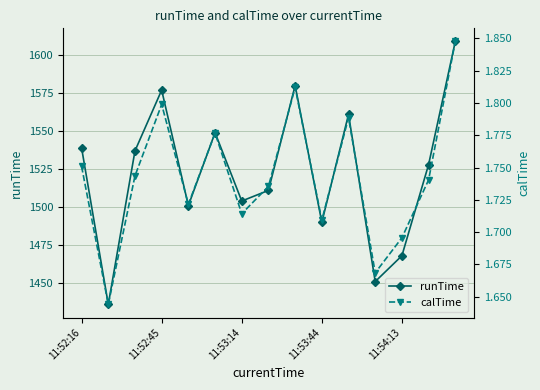

True or false: runTime has more than 0 interior local peaks.

True